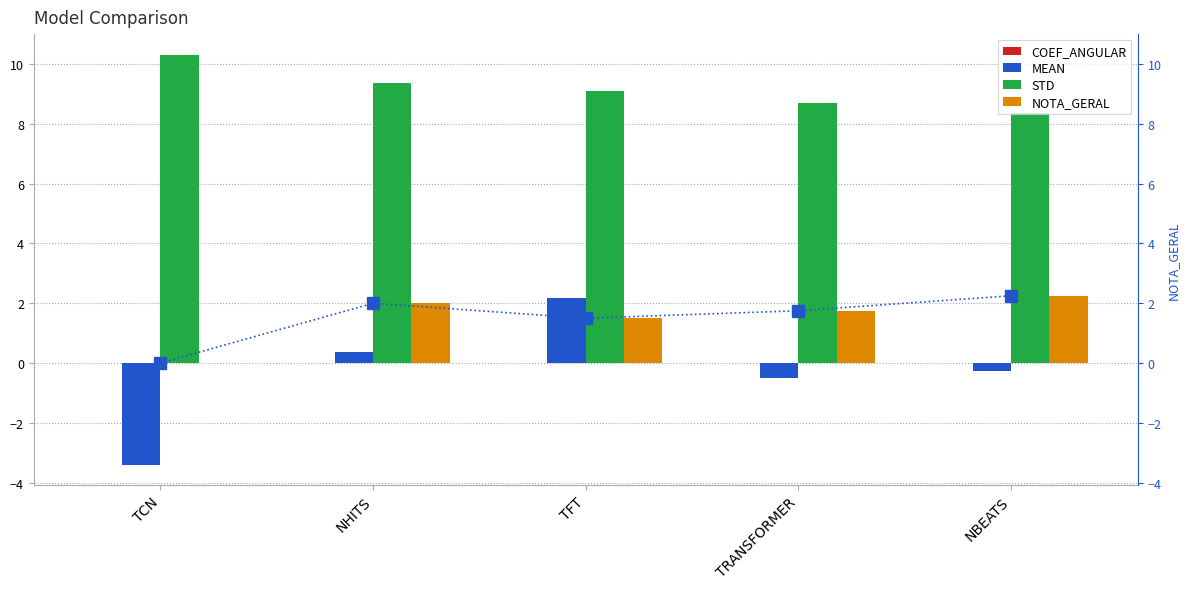

What is the difference between the maximum and minimum values in the NOTA_GERAL series?

2.2